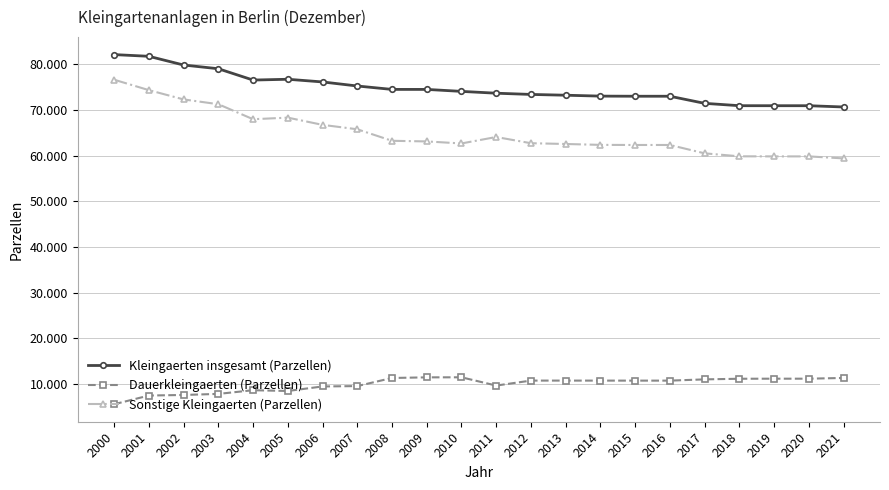

What are all the series names shown in the legend?

Kleingaerten insgesamt (Parzellen), Dauerkleingaerten (Parzellen), Sonstige Kleingaerten (Parzellen)